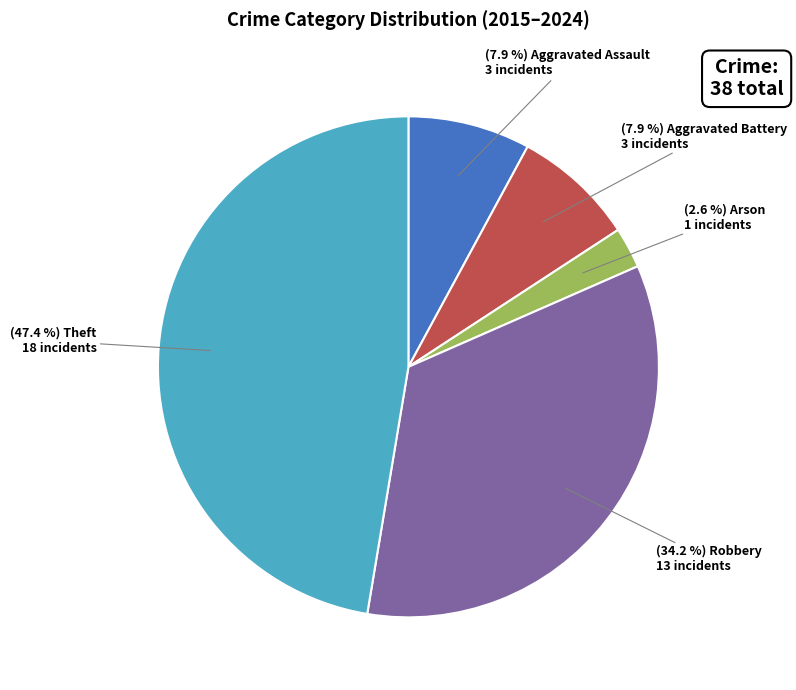

Is there a majority slice in this chart?

No